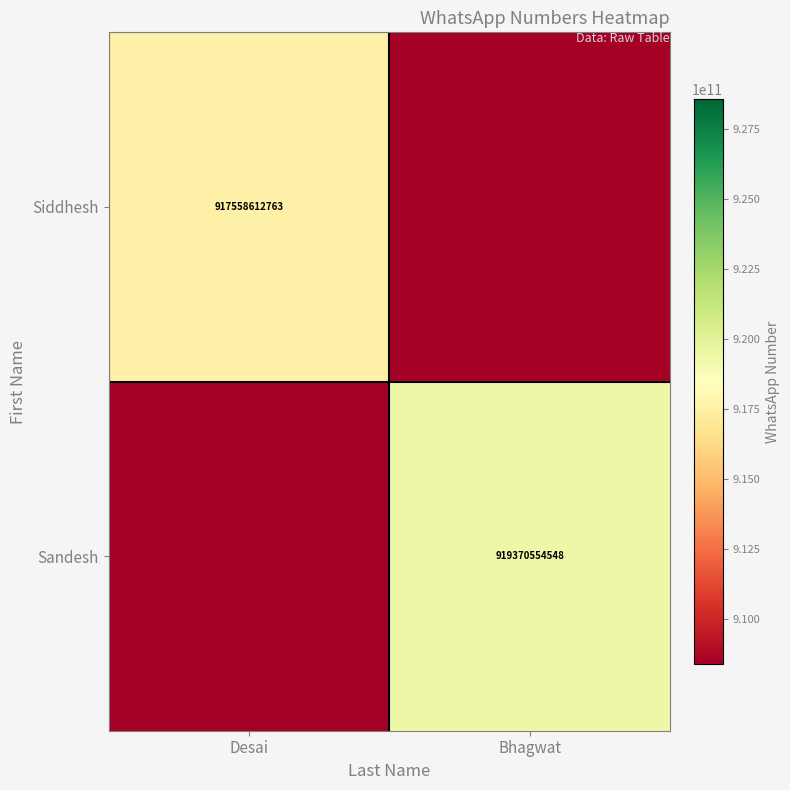

At which category is the sum across all series the highest?

Bhagwat